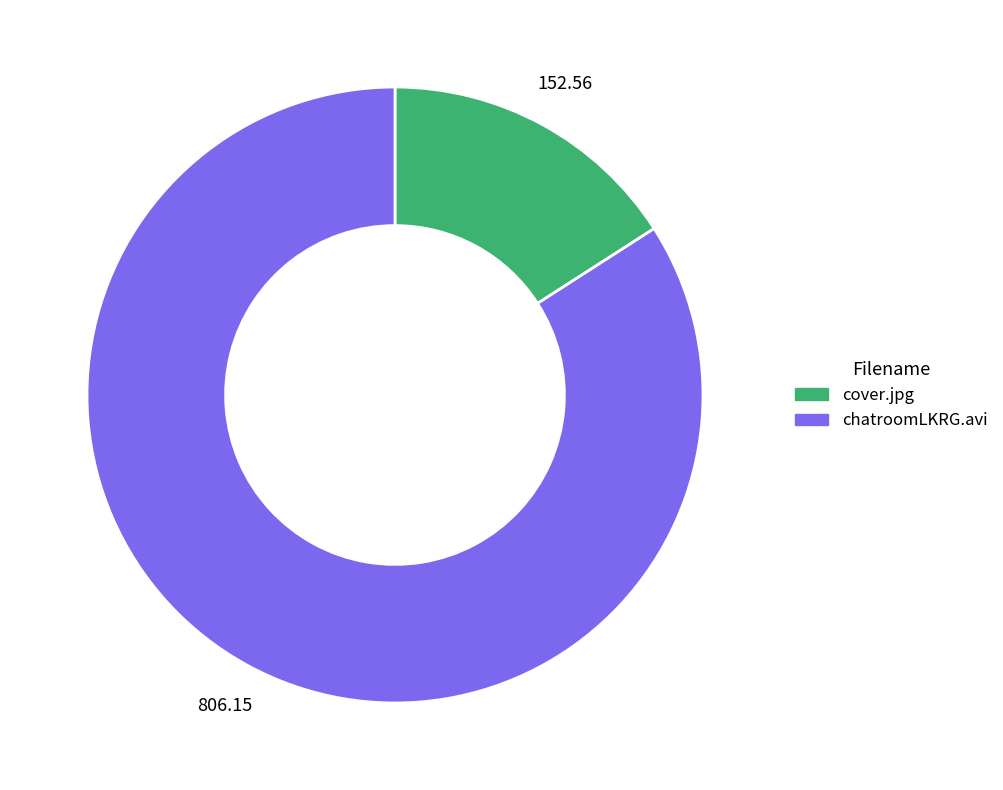

Rank the categories by value from highest to lowest.

chatroomLKRG.avi, cover.jpg